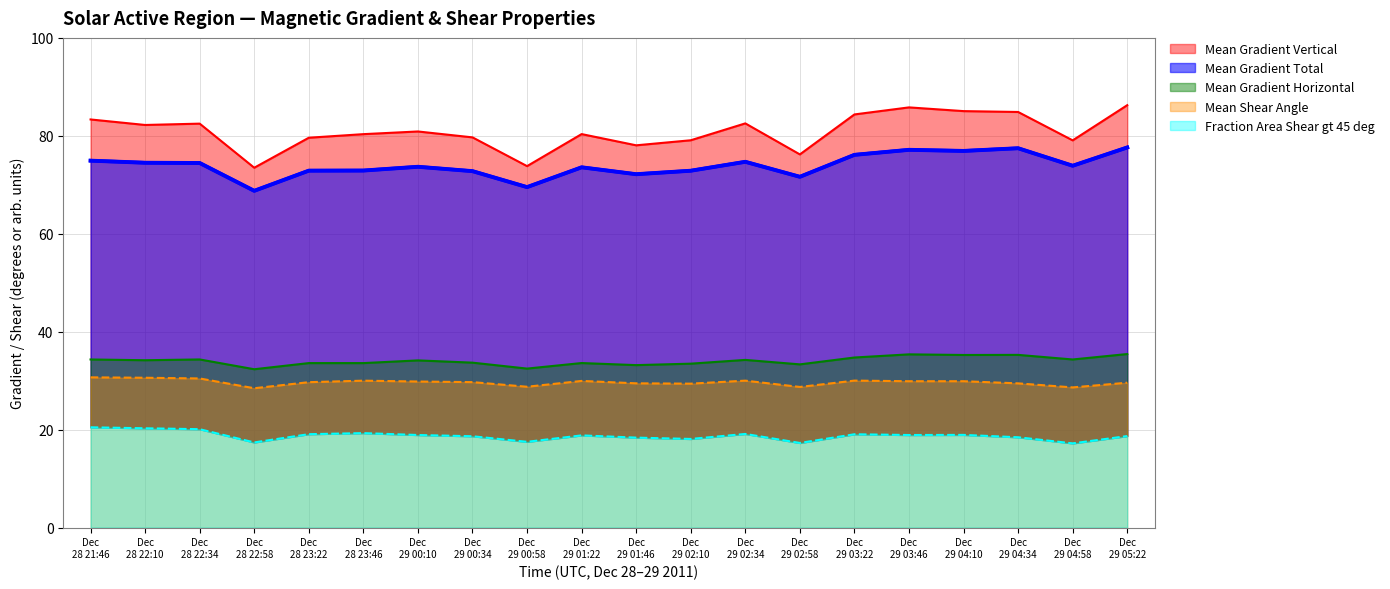

What is the minimum value for Mean Shear Angle?

28.5